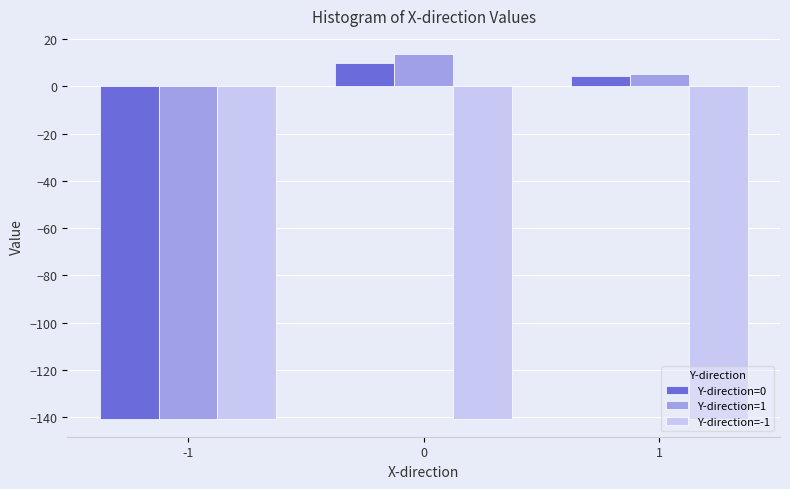

What is the sum of all Y-direction=0 values?

-126.3